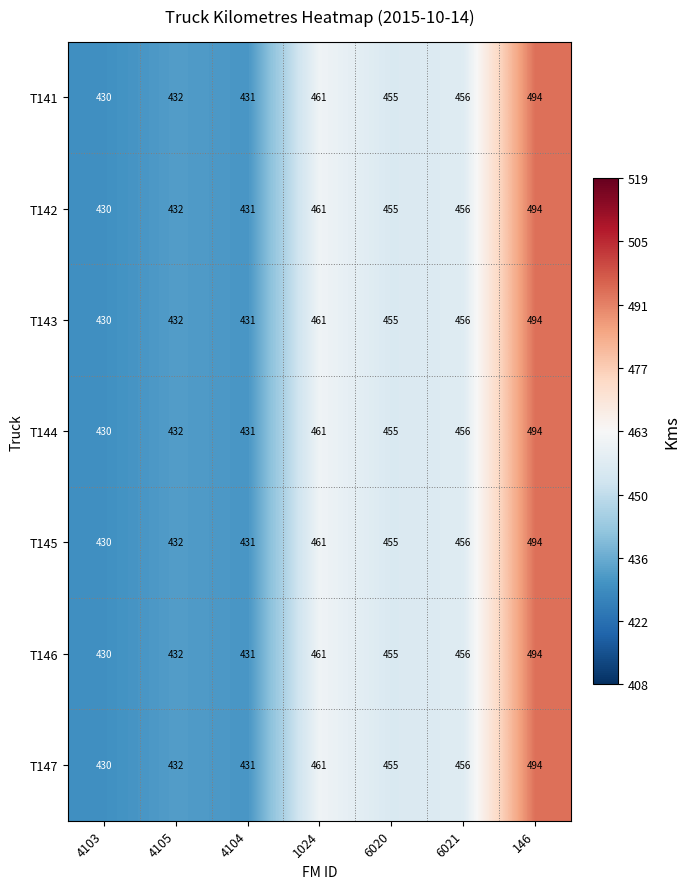

The value of T146 at 146 is 762. True or false?

False